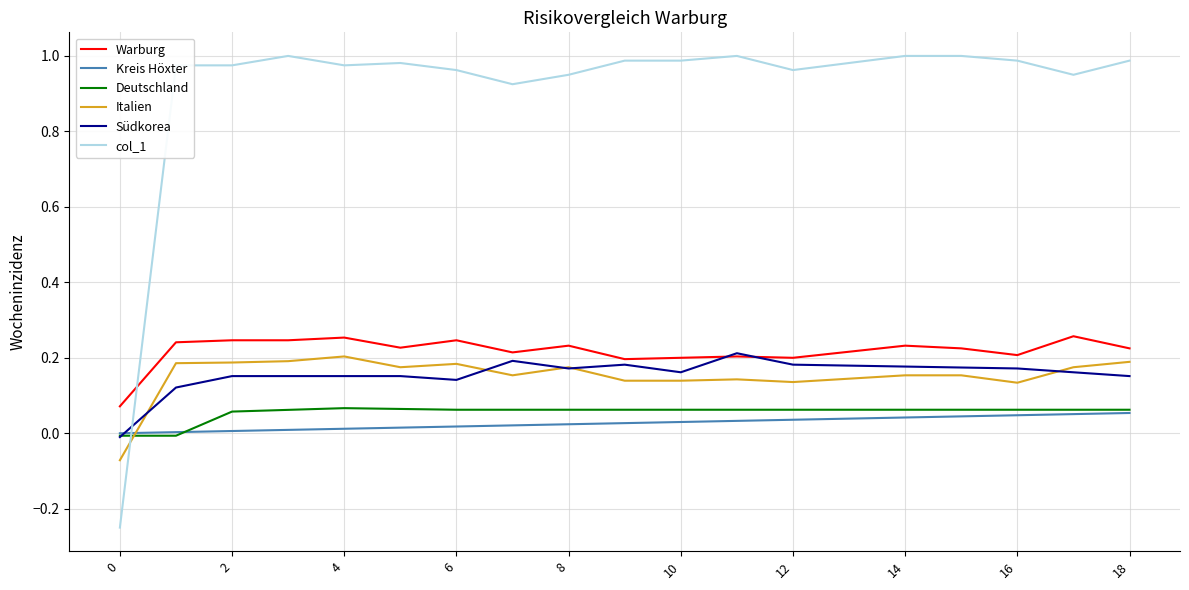

Which series has the largest total across all categories?

col_1